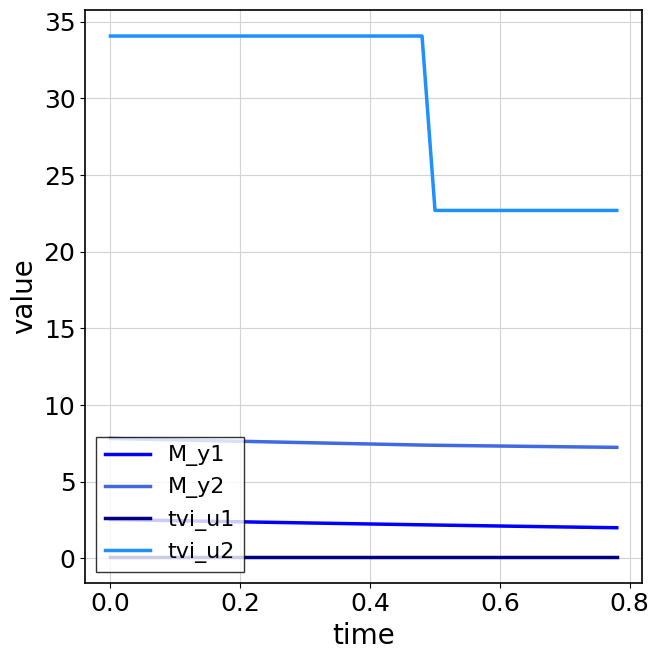

List the series in order of their peak value, highest first.

tvi_u2, M_y2, M_y1, tvi_u1